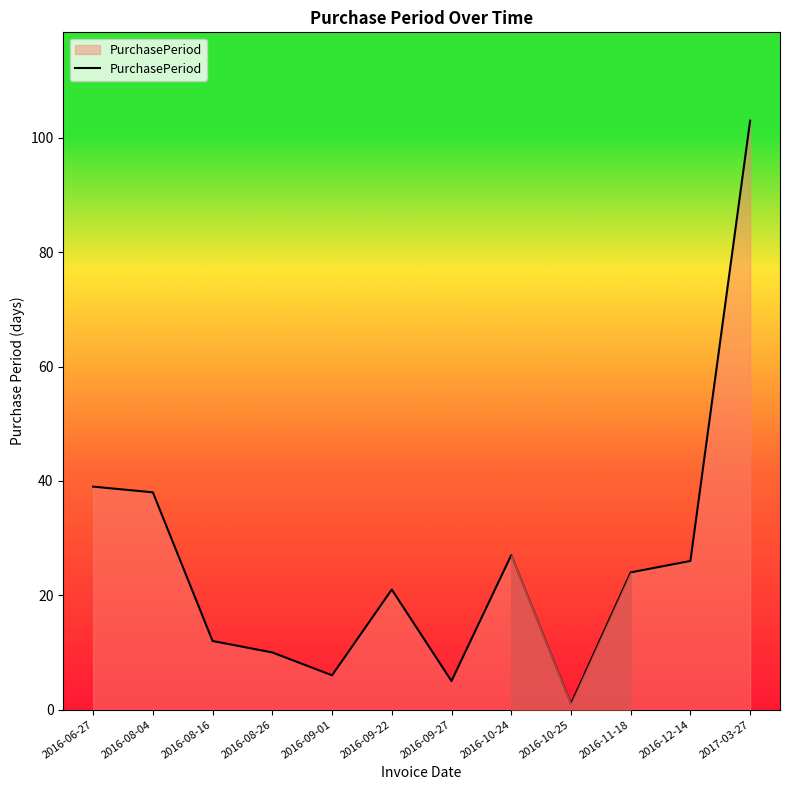

Reading right to left, transcribe all the data shown in this chart.

2017-03-27=103	2016-12-14=26	2016-11-18=24	2016-10-25=1	2016-10-24=27	2016-09-27=5	2016-09-22=21	2016-09-01=6	2016-08-26=10	2016-08-16=12	2016-08-04=38	2016-06-27=39